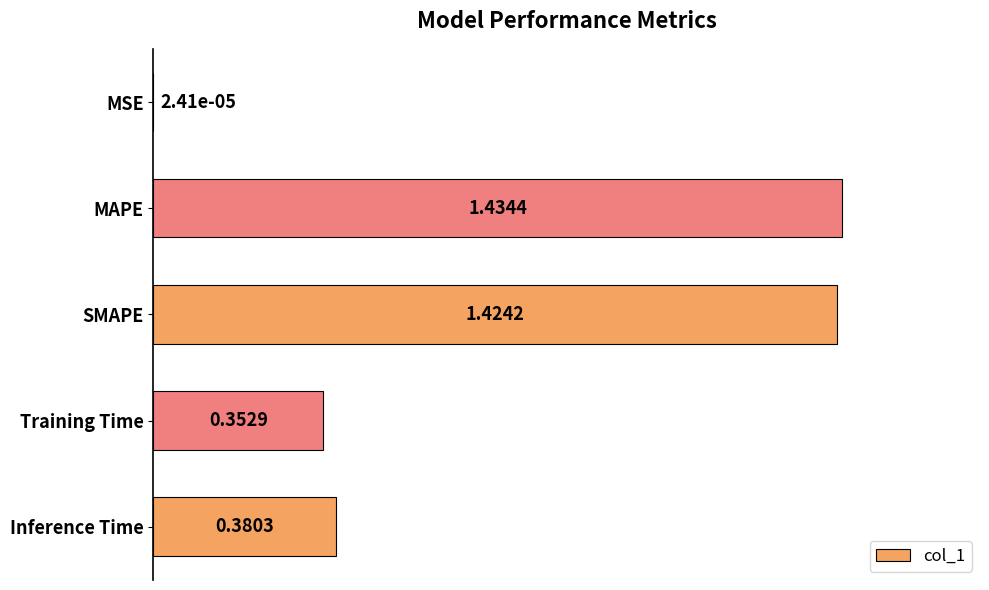

Where is the data nearest to the value 0?

MSE